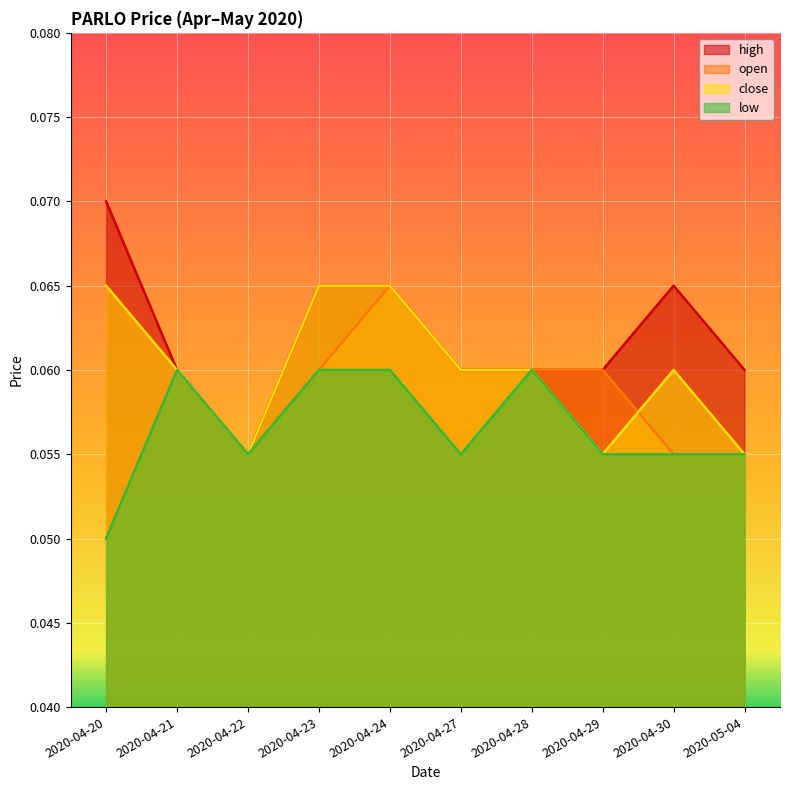

The close series shows 0.0 at 2020-04-22. True or false?

False